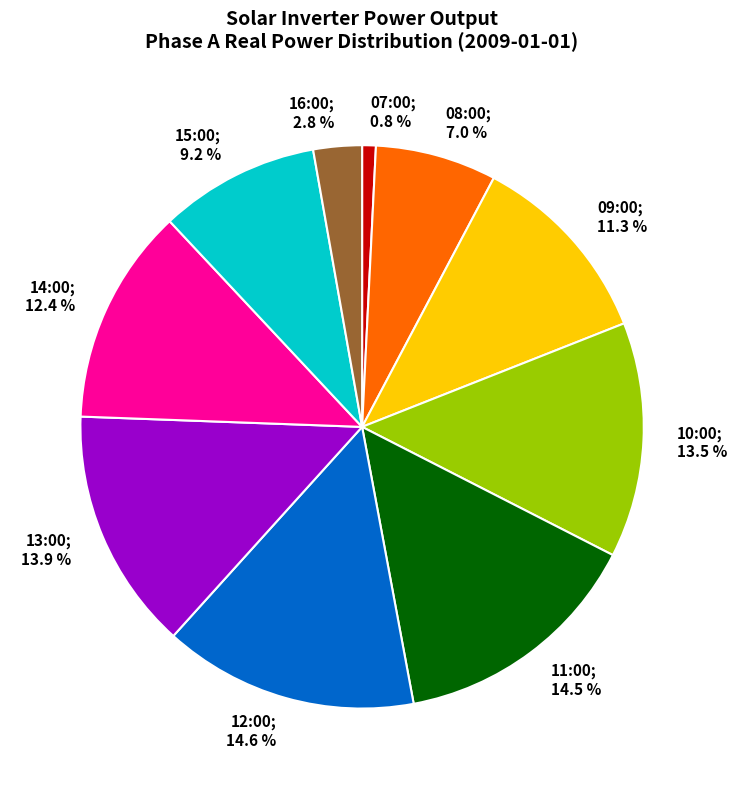

Is there any slice that represents more than half of the pie?

No